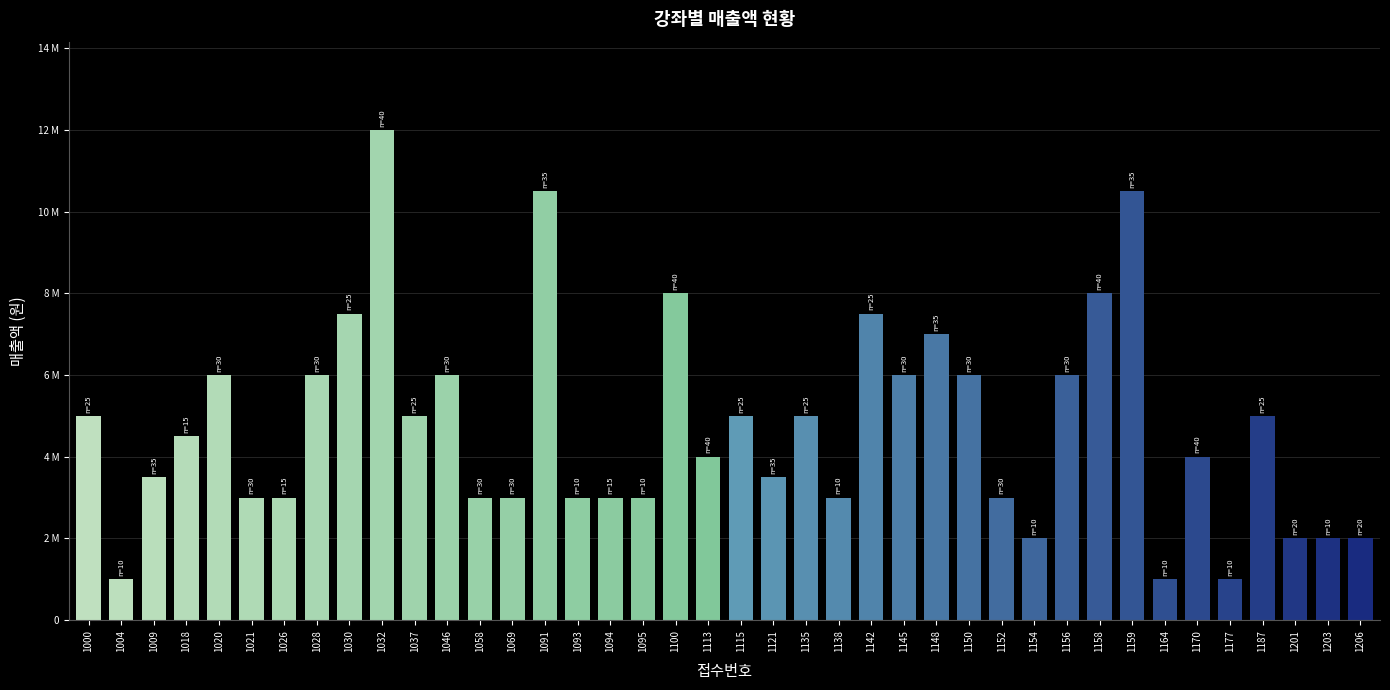

Where does the data first go above 4500000?

1000